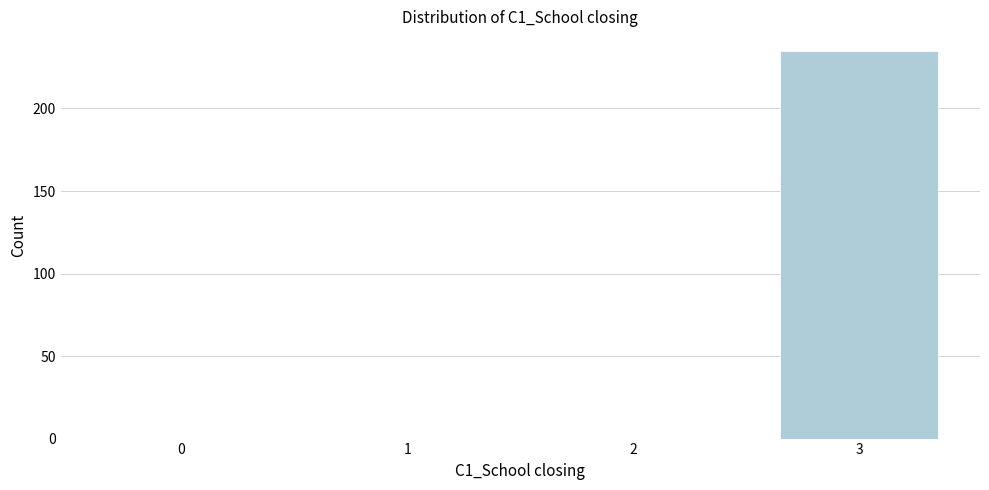

Reading right to left, extract all data points from this chart.

3=235	2=0	1=0	0=0